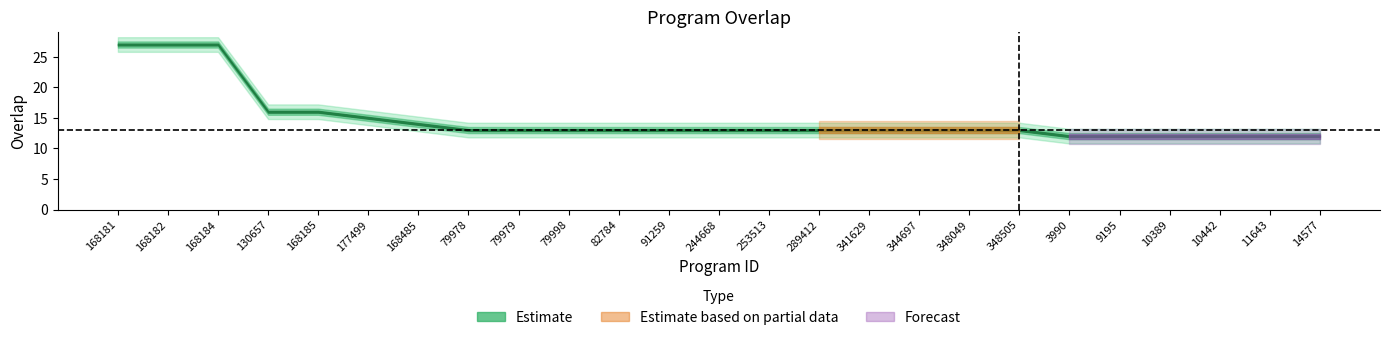

Is it true that the value at 348049 is 13?

True